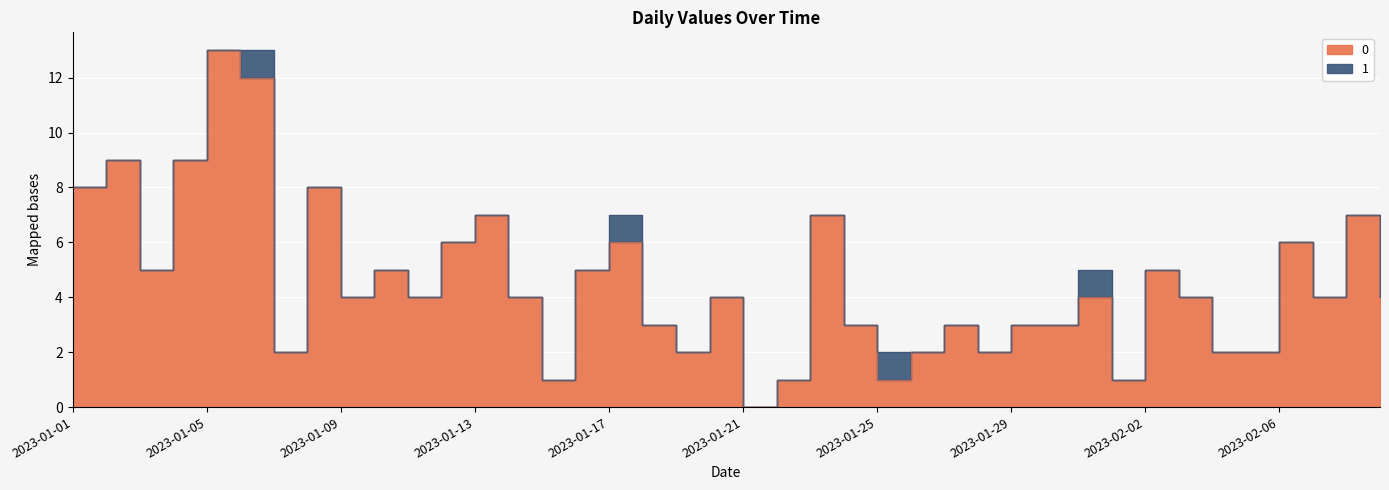

What is the change in value from 2023-01-08 to 2023-01-17?

-2